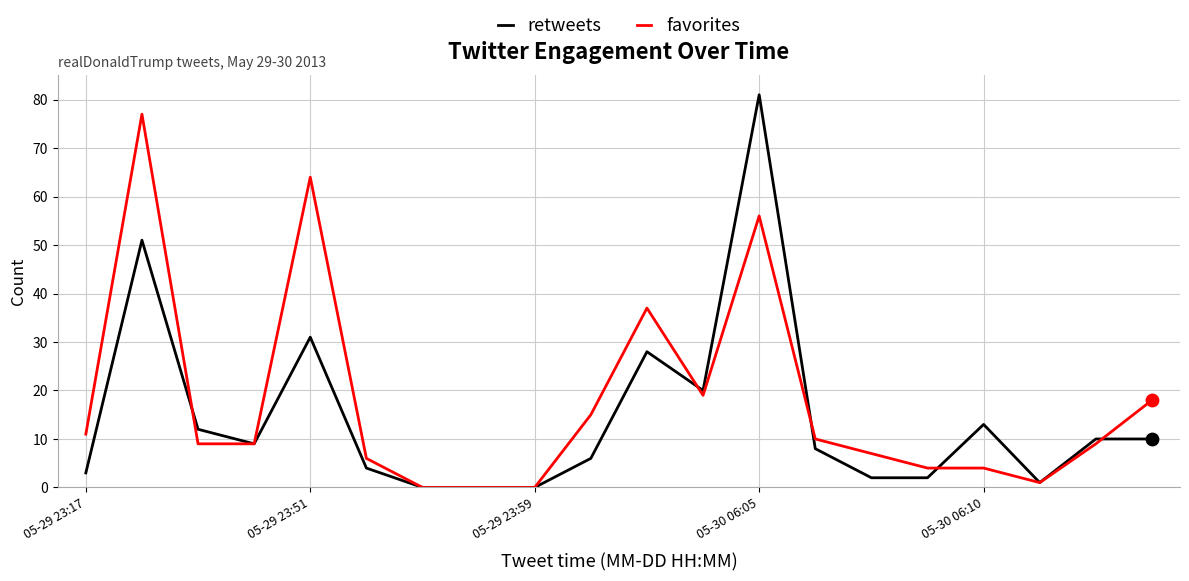

What is the maximum value shown in the chart?

81